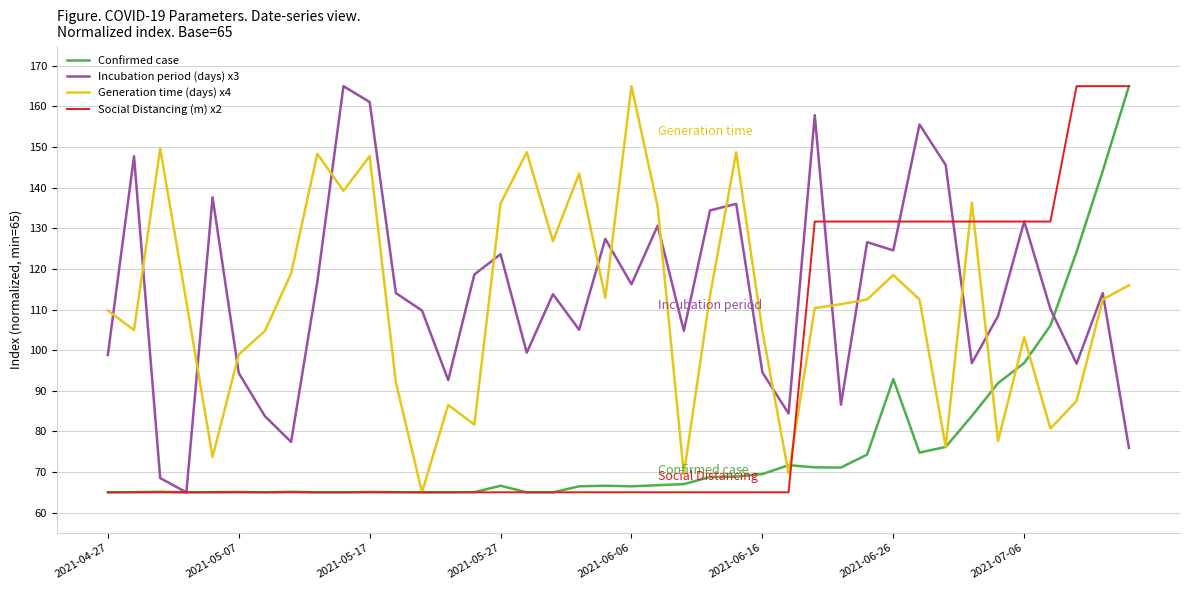

What is the highest value of the Incubation period (days) x3 series?

165.0